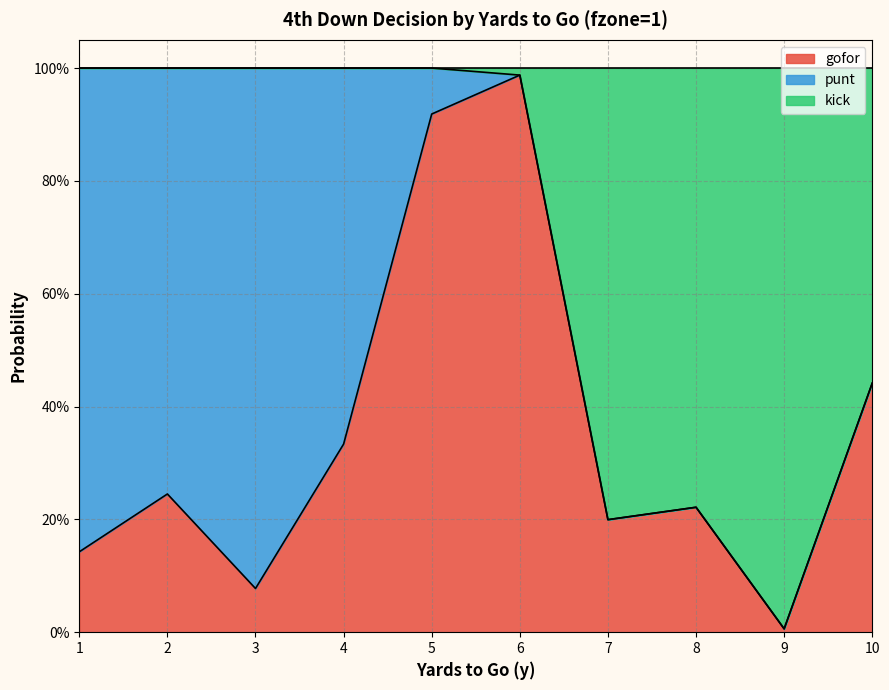

In kick, how many points are higher than both neighbors (excluding endpoints)?

1